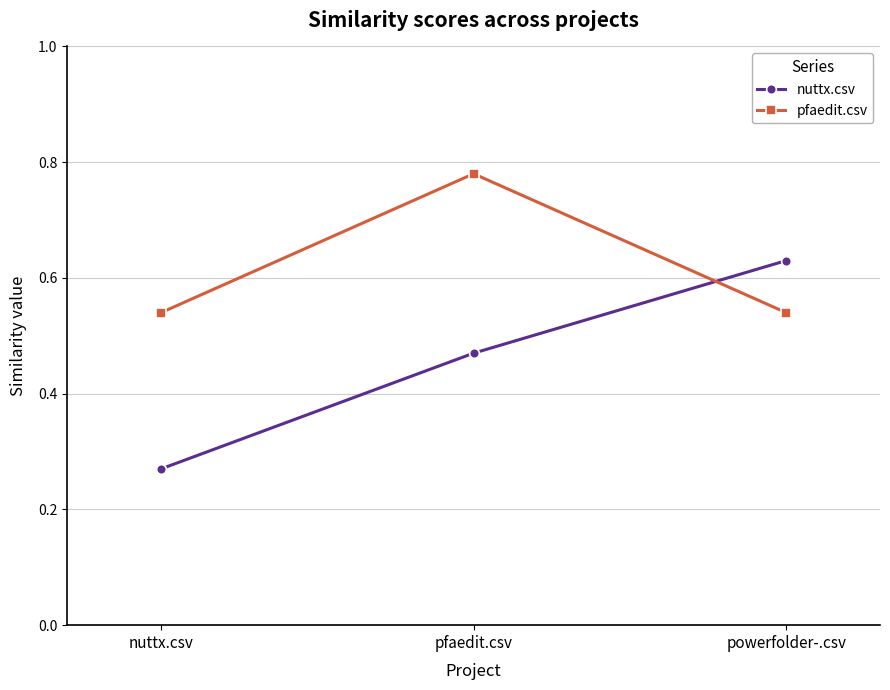

Rank the categories by nuttx.csv value from highest to lowest.

powerfolder-.csv, pfaedit.csv, nuttx.csv